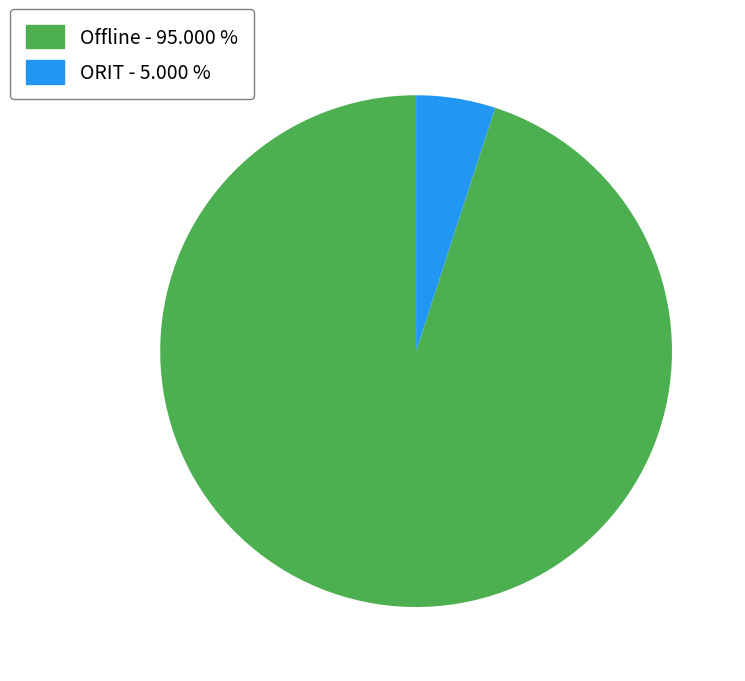

Is Offline the majority of the pie?

Yes